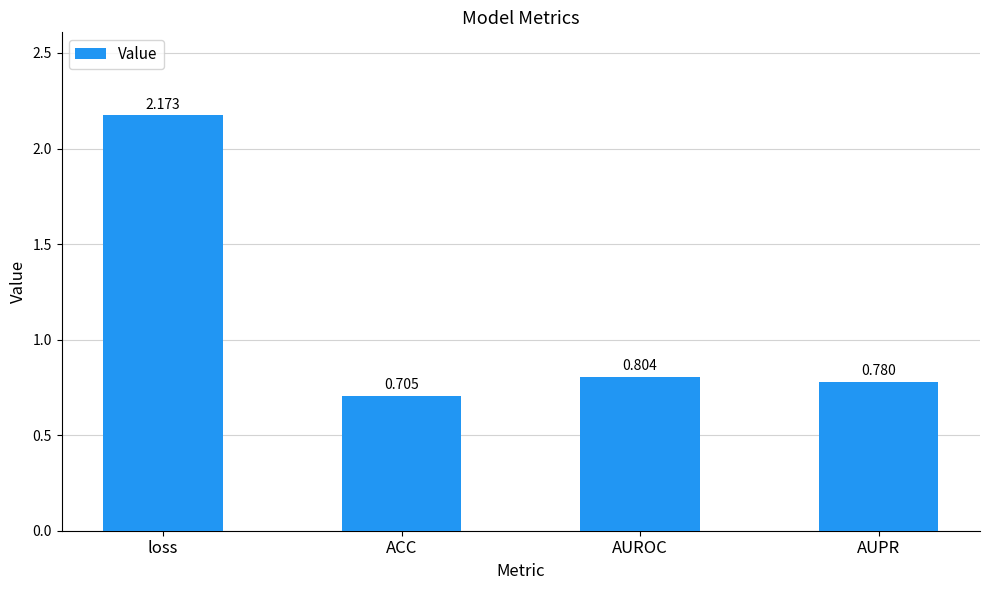

Which category has the lowest value across all series?

ACC